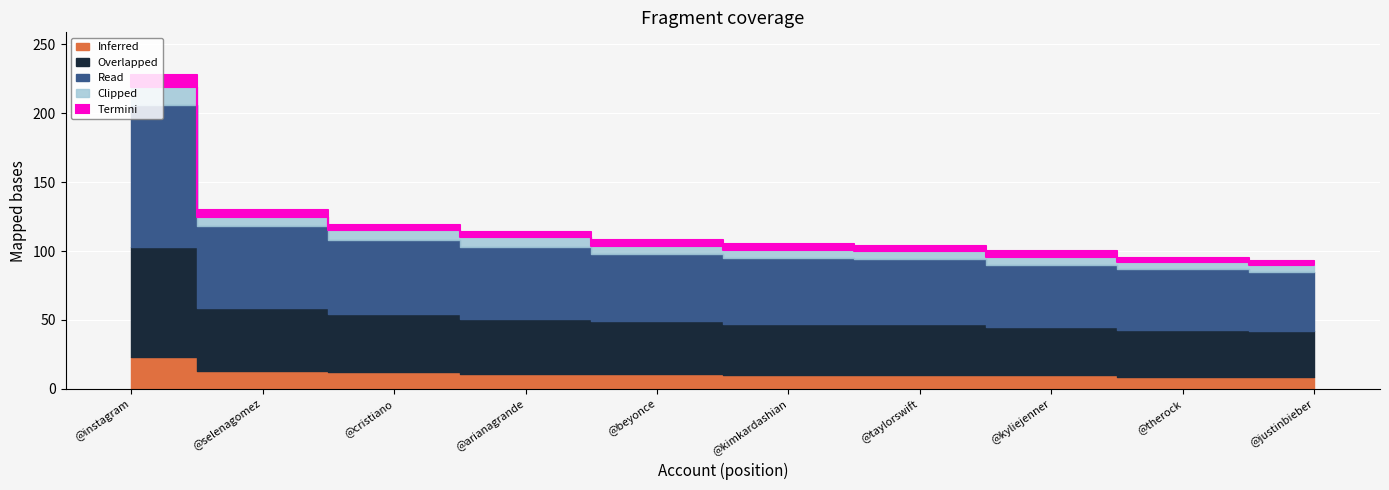

Is it true that the value at @therock is 54?

False